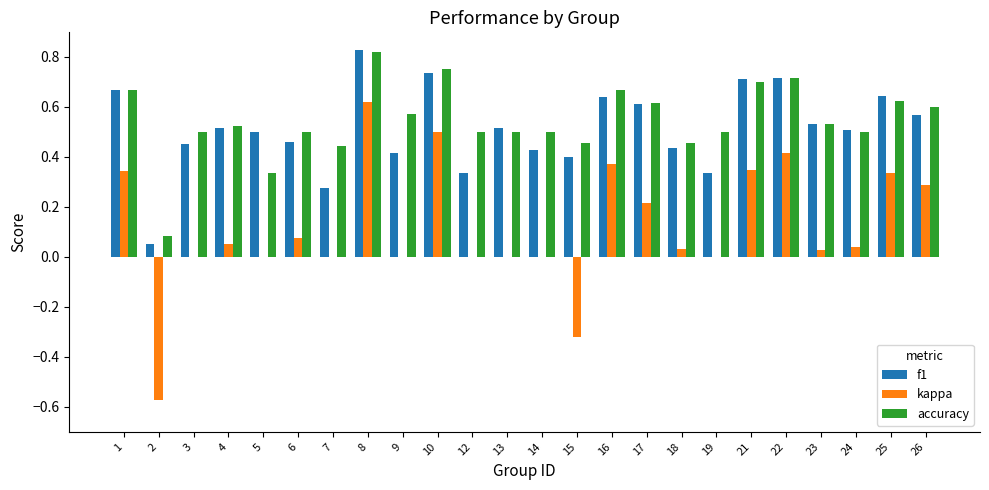

What is the sum of the accuracy values at 19 and 8?

1.3